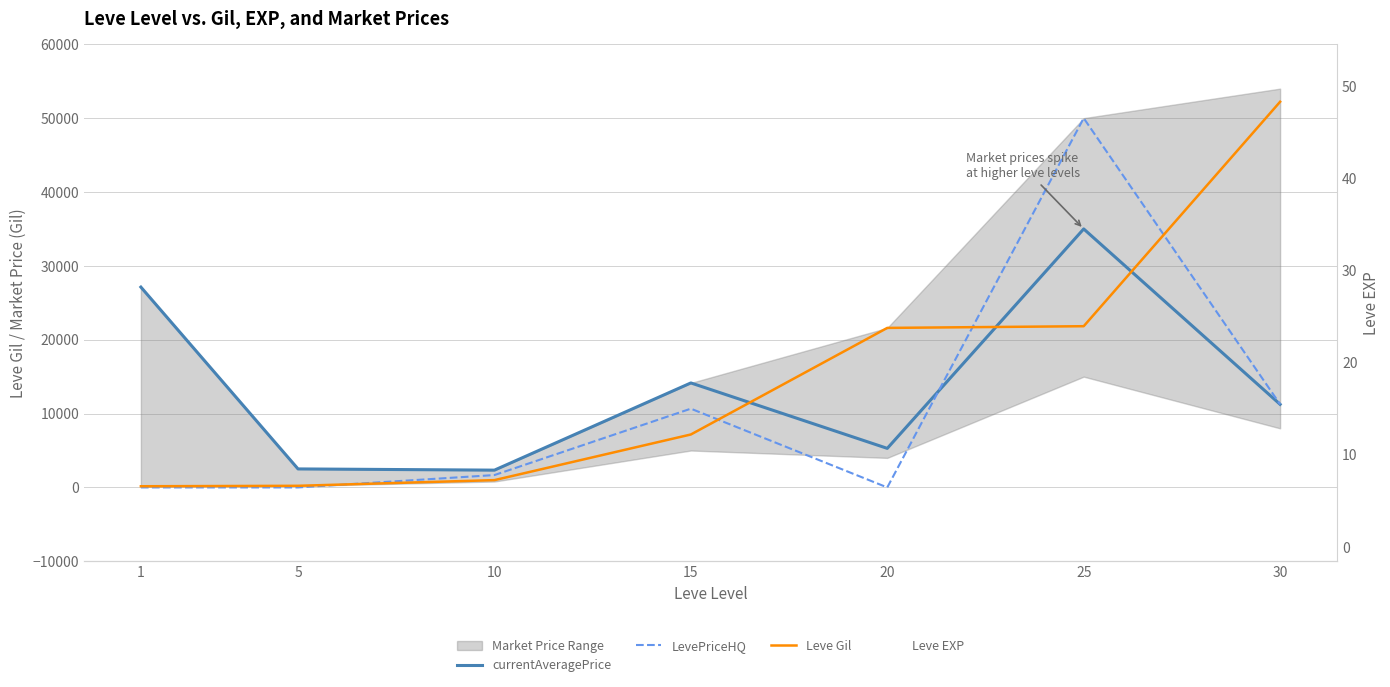

Between 15 and 25, which series saw the biggest shift?

LevePriceHQ